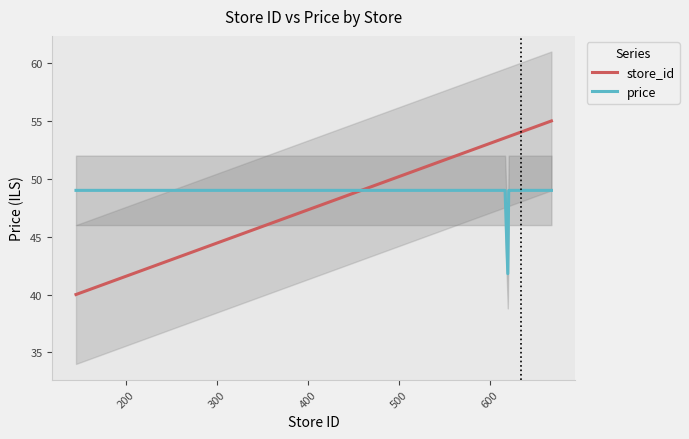

What is the value of the price point at the 2nd from the left?

49.0